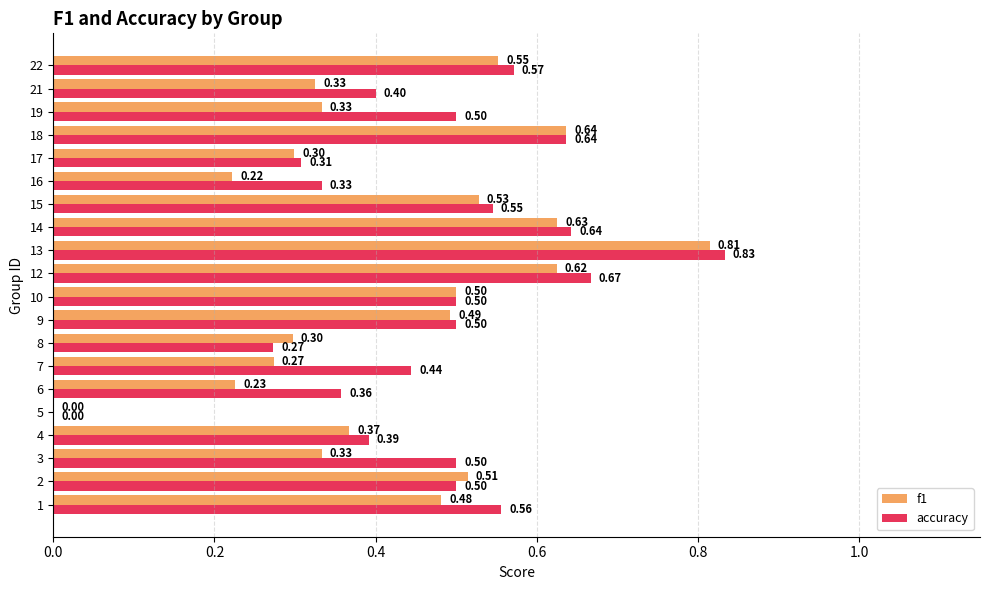

At which category is the sum across all series the highest?

13